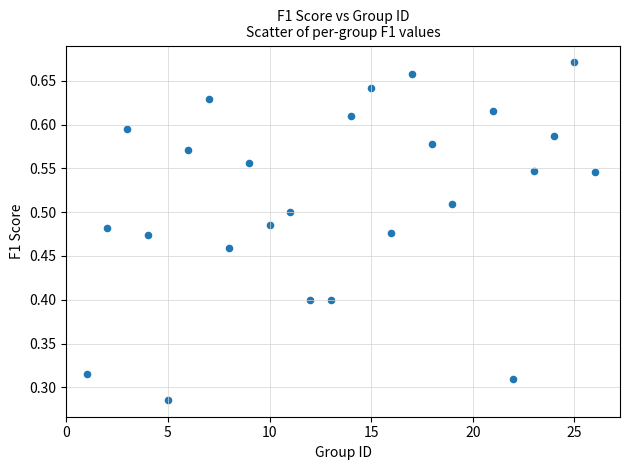

What is the range of Y values (max minus min)?

0.4